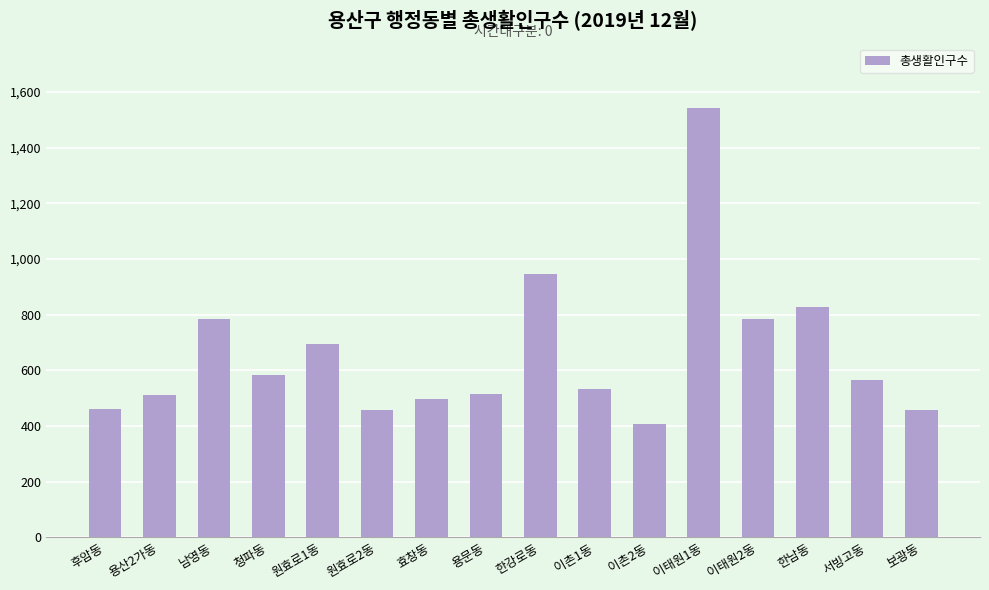

What position from the left is 한남동?

14